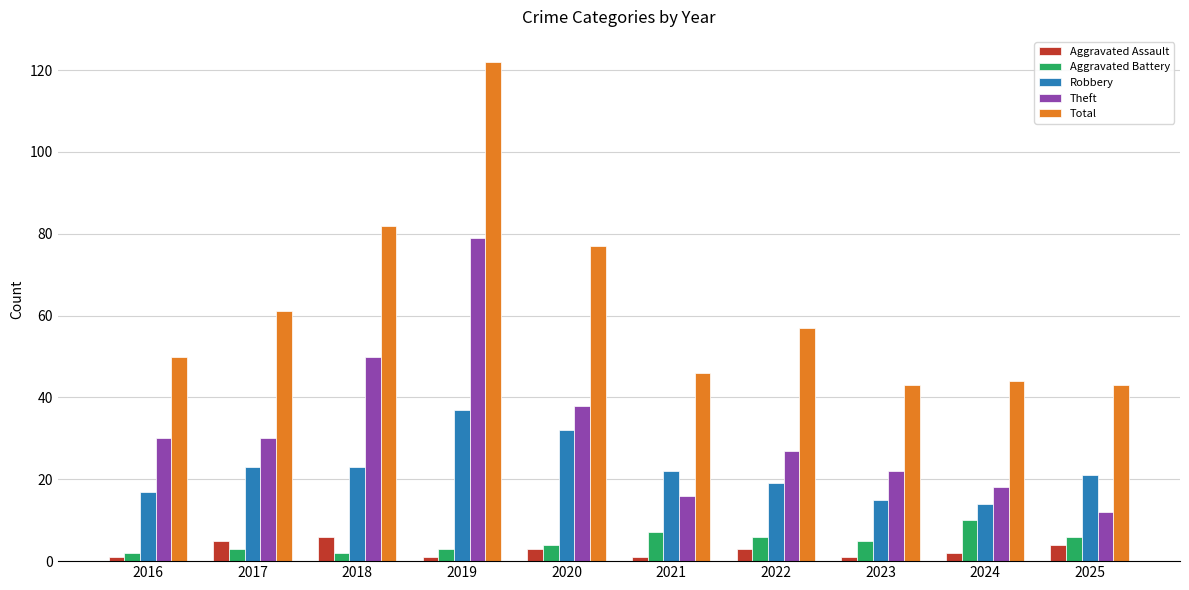

Is it true that Robbery equals 14 at 2024?

True